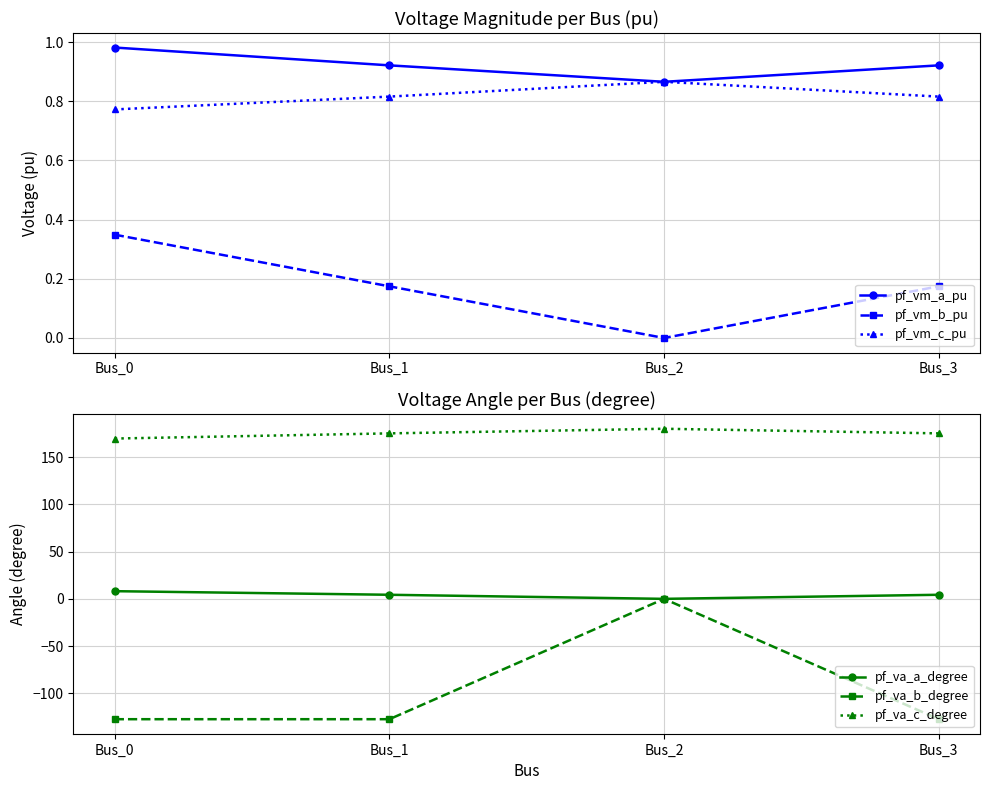

At which label does pf_va_c_degree reach its minimum?

Bus_0